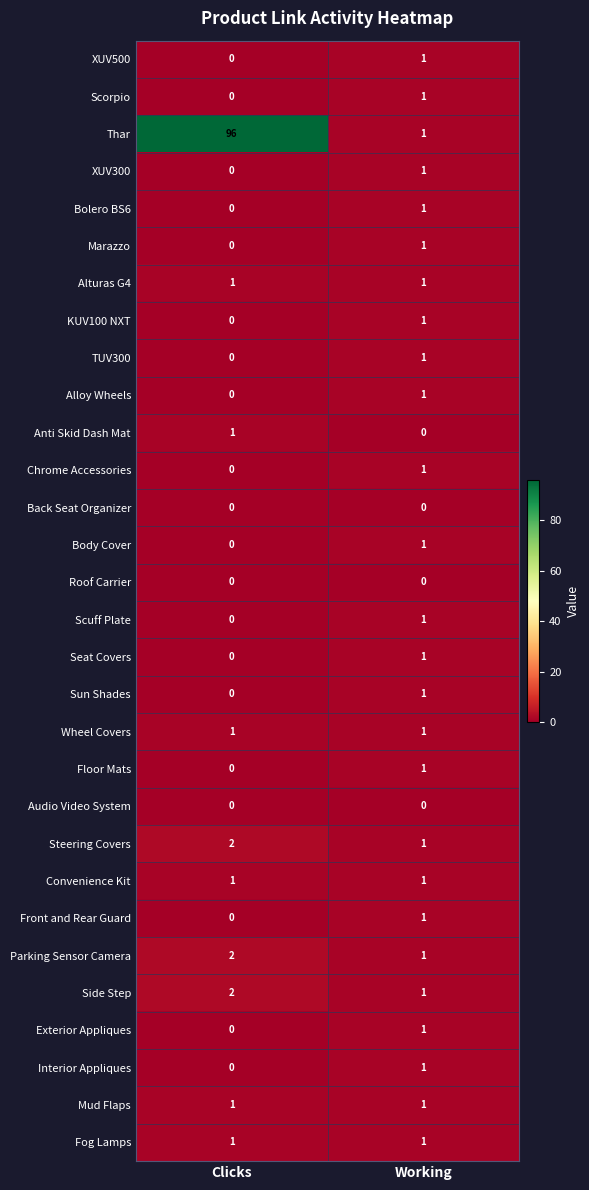

At which label does Body Cover reach its peak?

Working